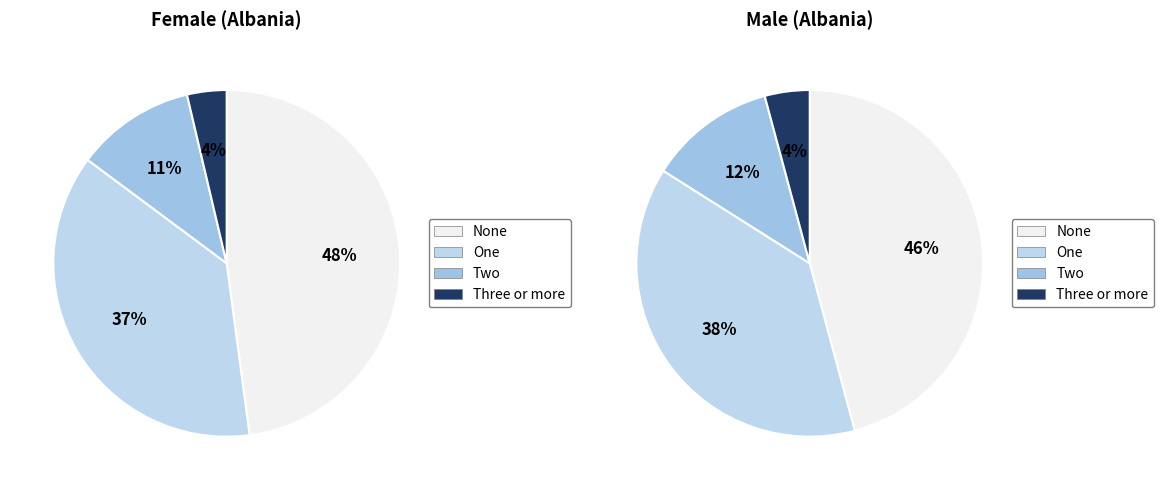

Count the number of slices in the pie.

4